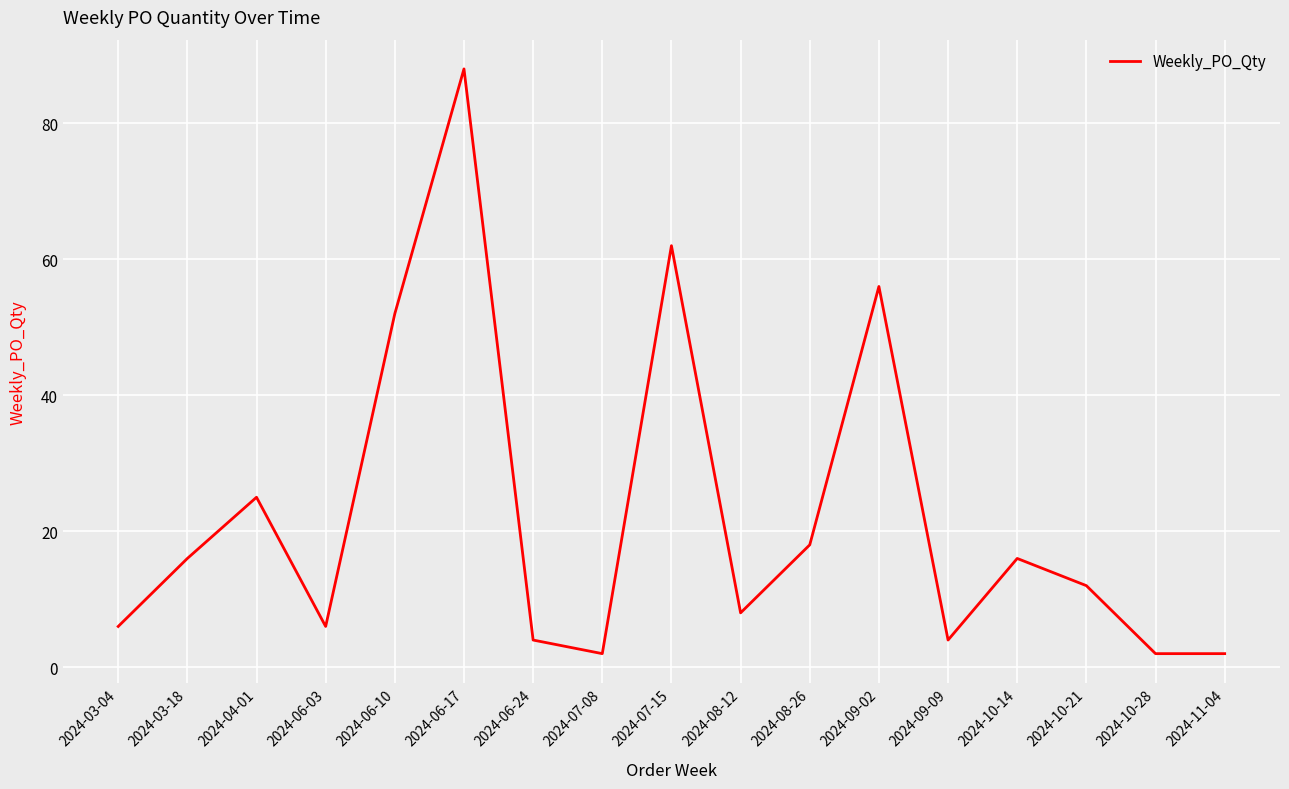

What is the sum of all values?

379